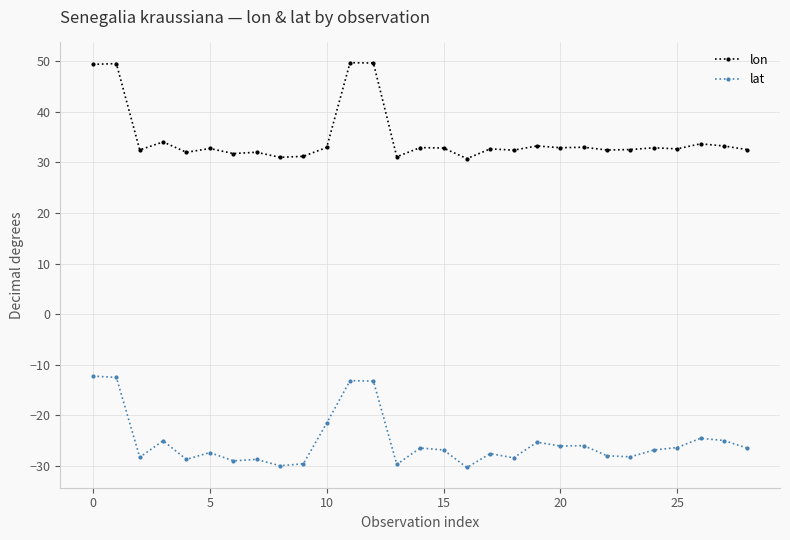

At how many categories does at least one series exceed 11?

29